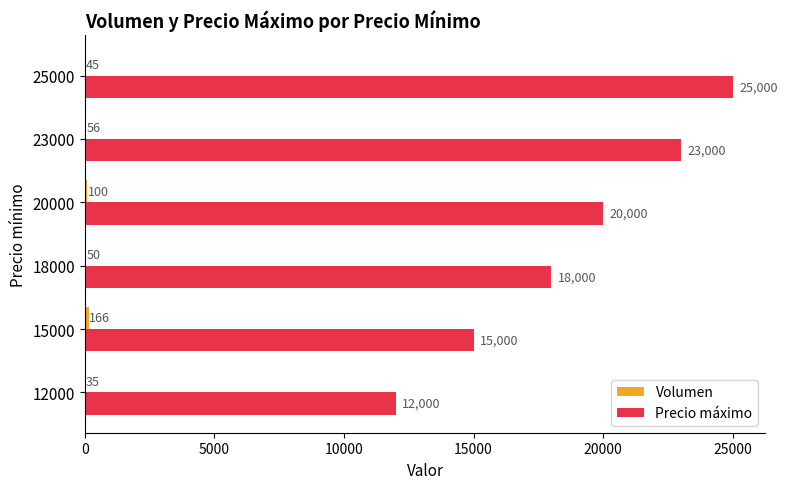

What is the maximum value for Precio máximo?

25000